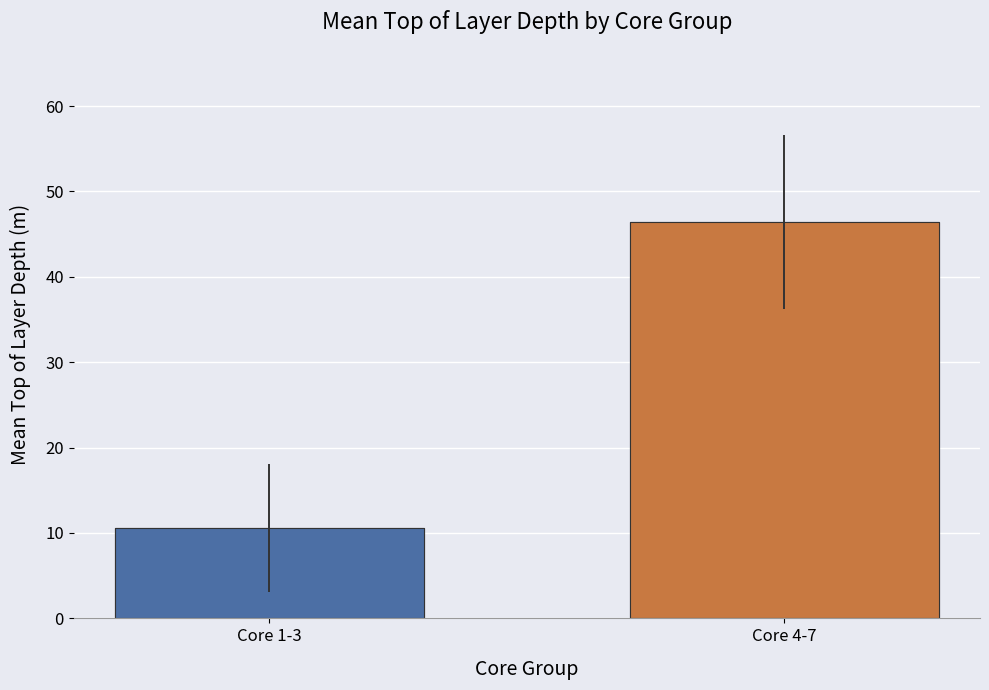

How many data points does each series have?

2